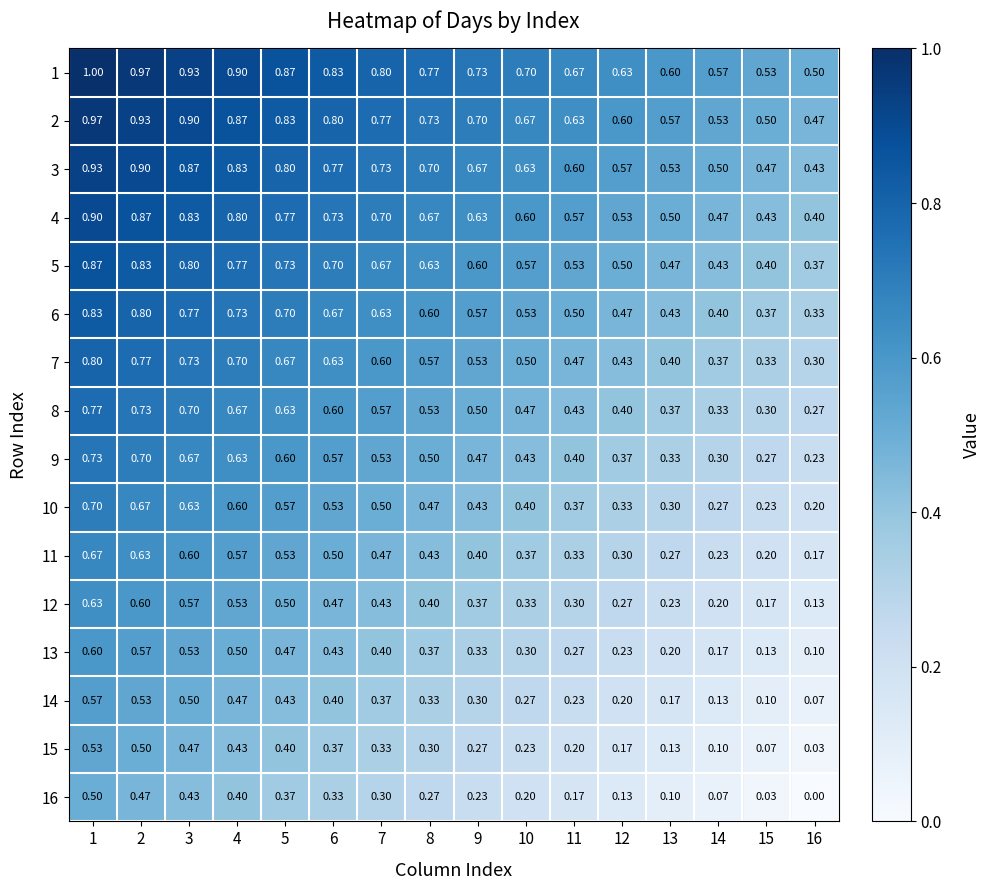

Between 8 and 1, which is larger?

1